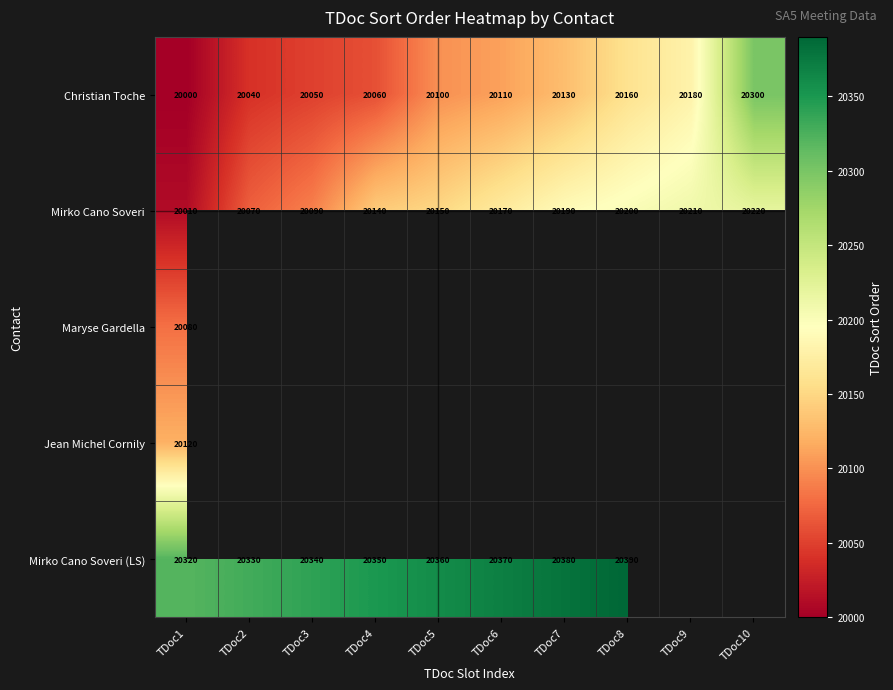

Is the value of Mirko Cano Soveri (LS) at TDoc6 greater than the value of Christian Toche at TDoc8?

Yes